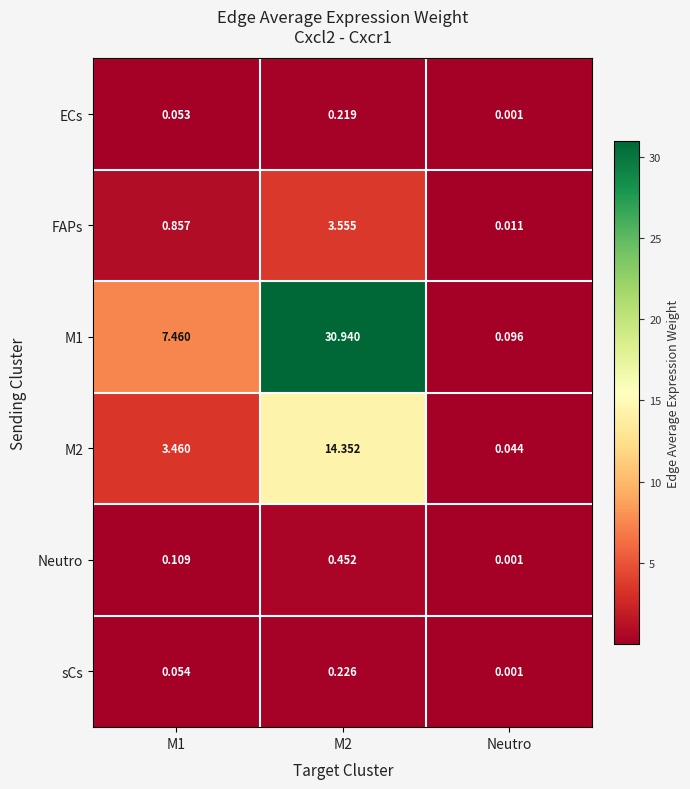

Is the value of M2 at Neutro greater than the value of sCs at M2?

No